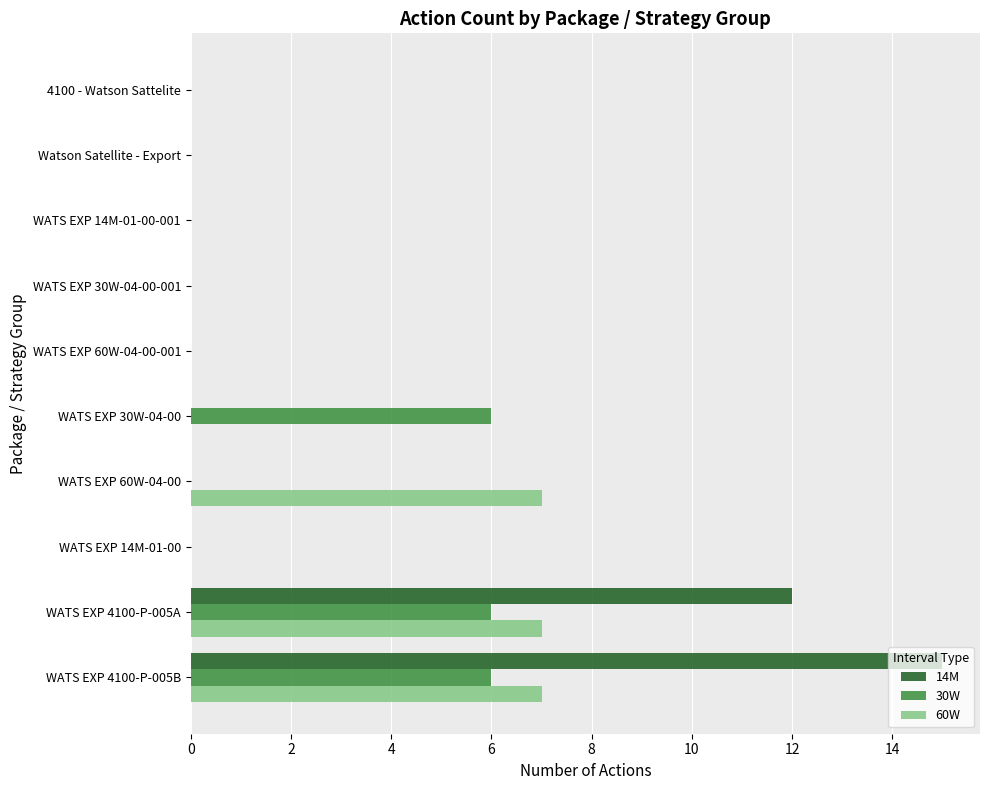

Which category has the highest value across all series?

WATS EXP 4100-P-005B